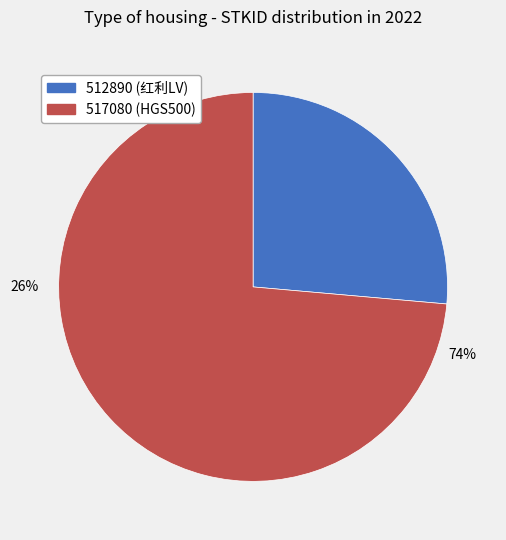

What percentage is the 517080 slice, to the nearest percent?

74%